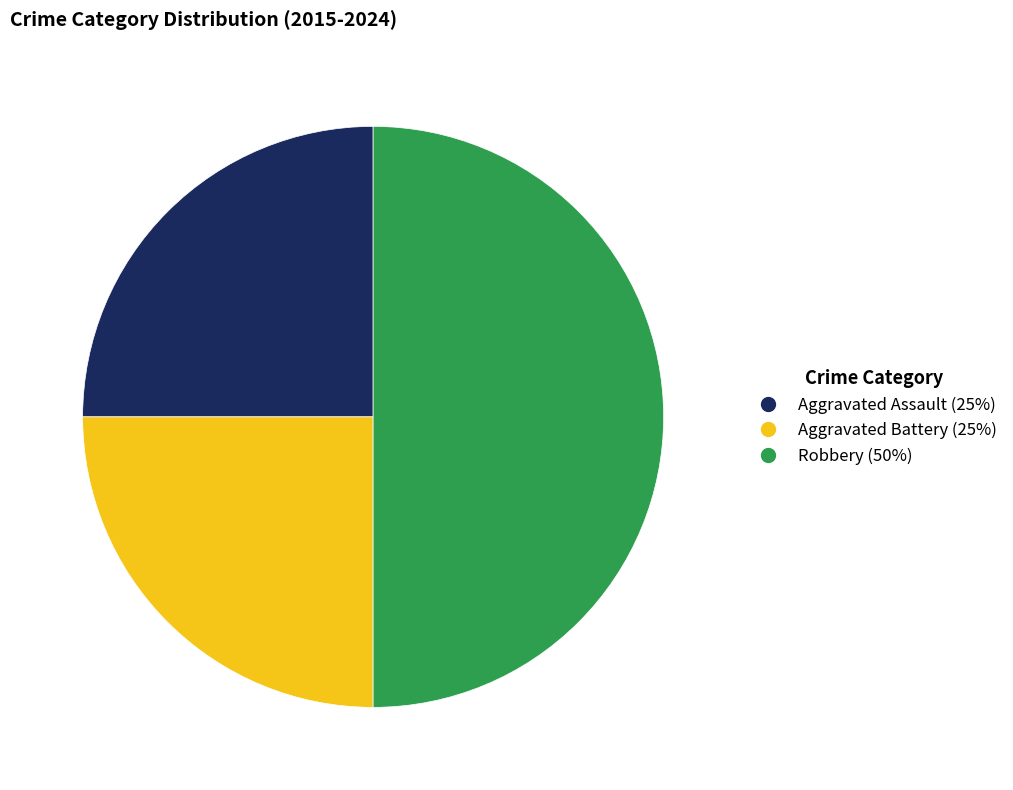

How many slices are in this pie chart?

3